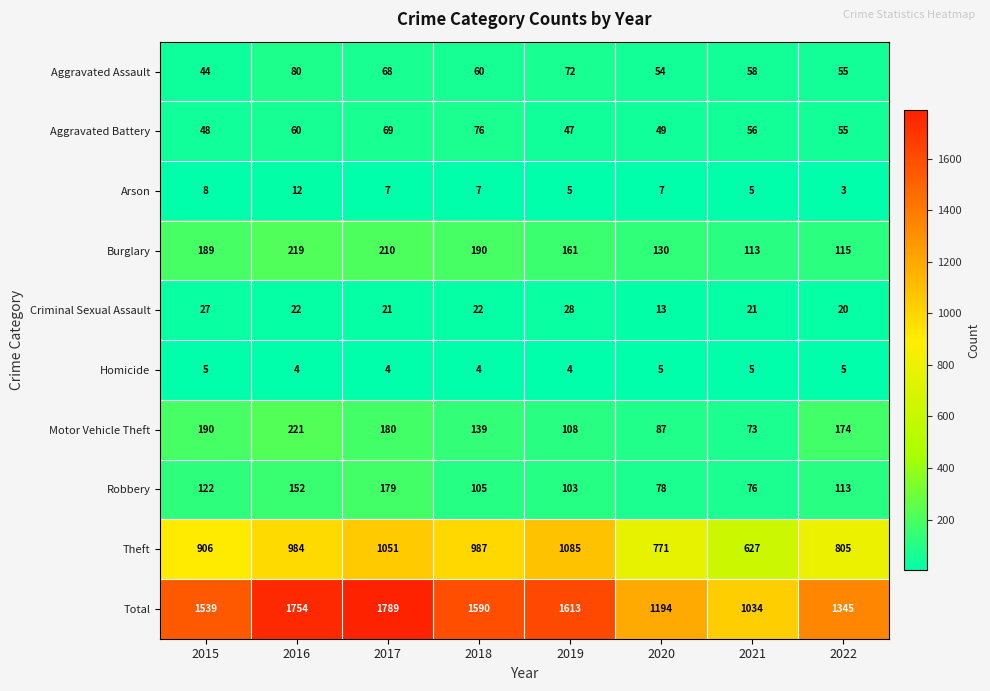

The value of Total at 2021 is 1034. True or false?

True